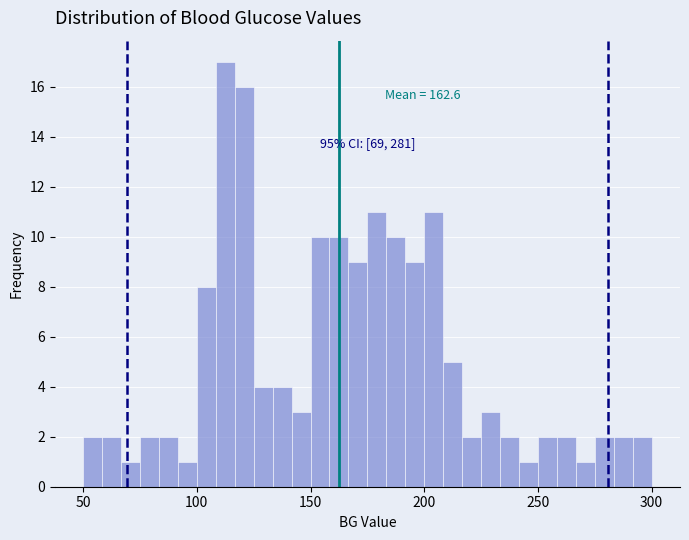

Read against the x-axis, roughly where is the centre of the tallest bar?

115